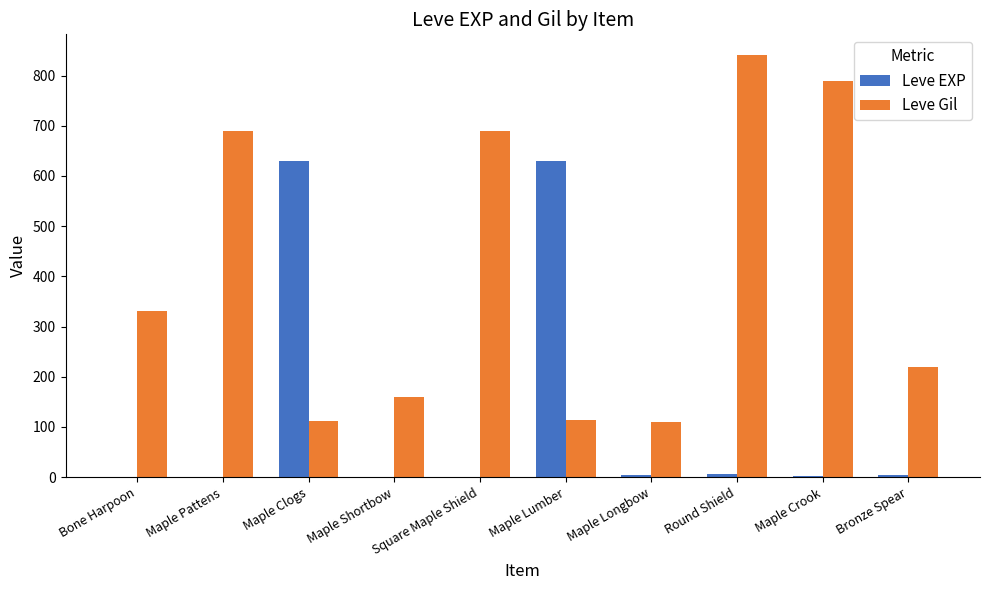

What is the difference between the Leve EXP values at Maple Clogs and Bronze Spear?

625